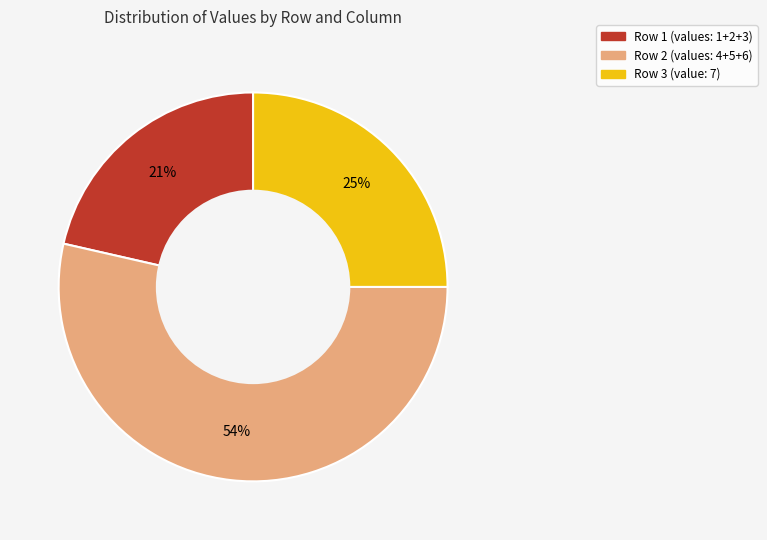

Does any single category account for the majority?

Yes